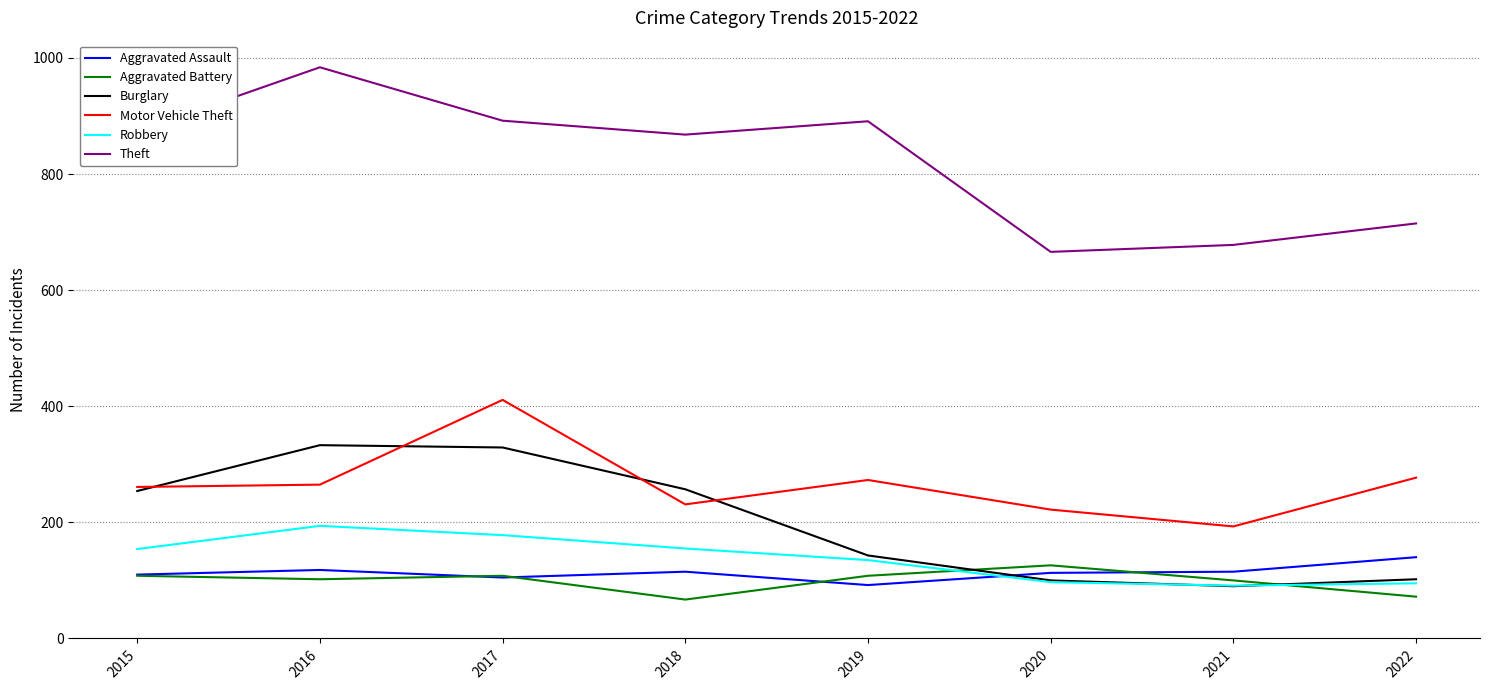

What is the lowest value of the Burglary series?

90